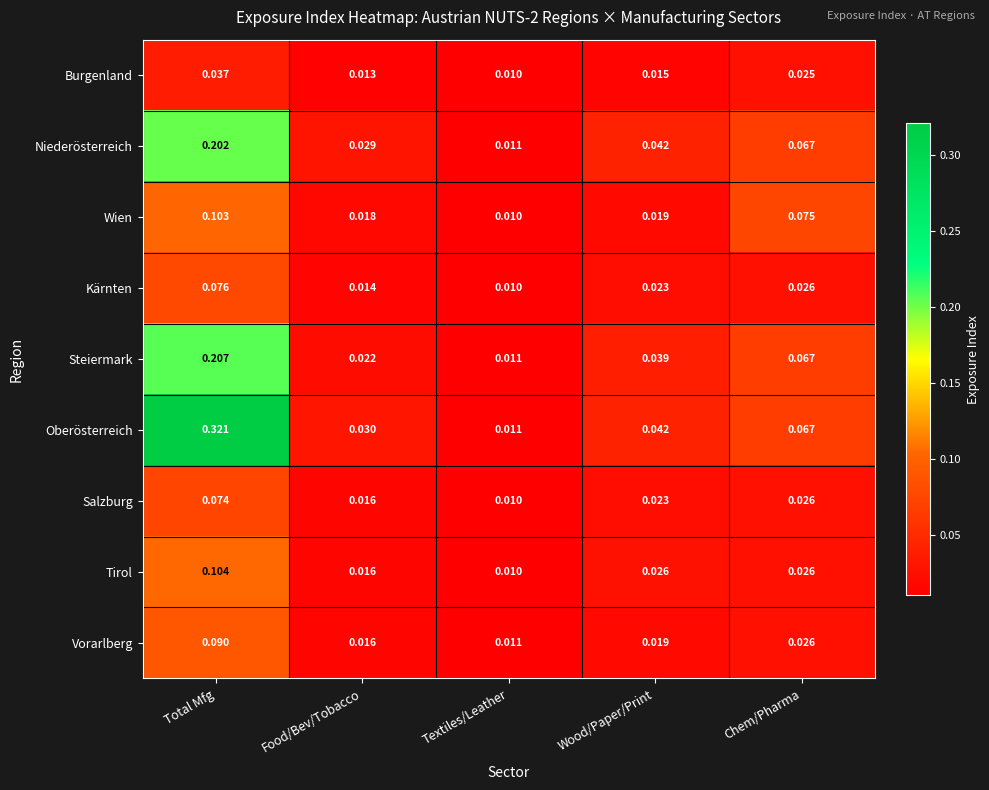

Is the value of Wien at Total Mfg greater than the value of Niederösterreich at Wood/Paper/Print?

Yes